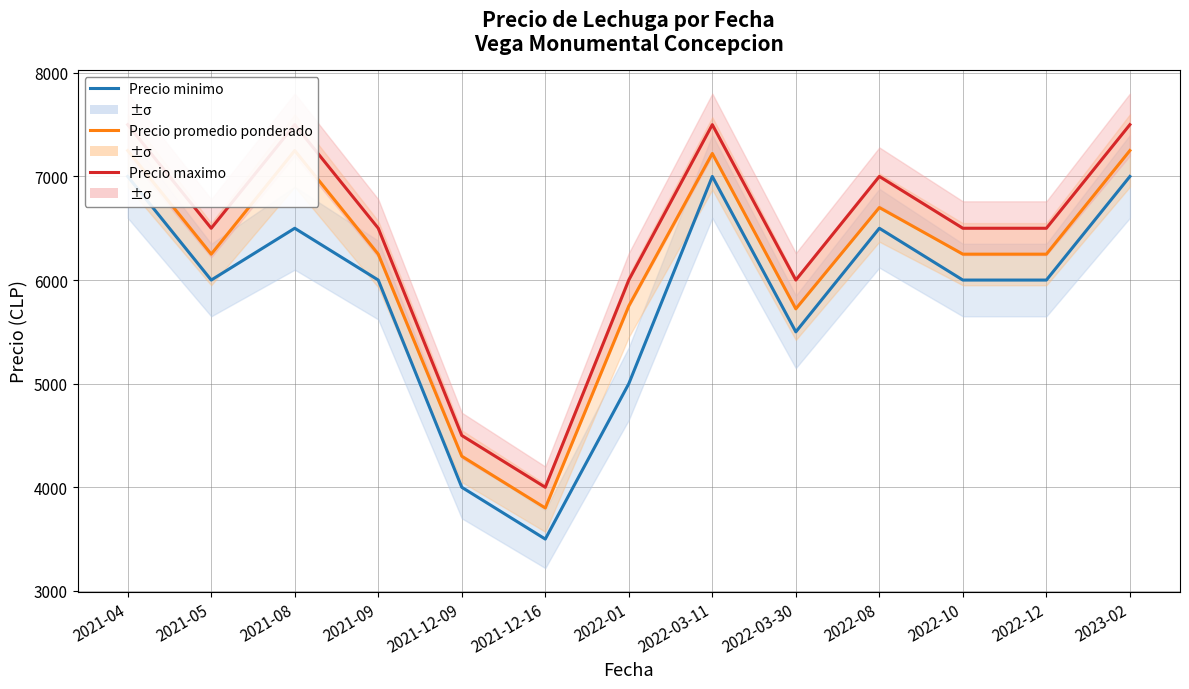

At which category is the sum across all series the highest?

2021-04